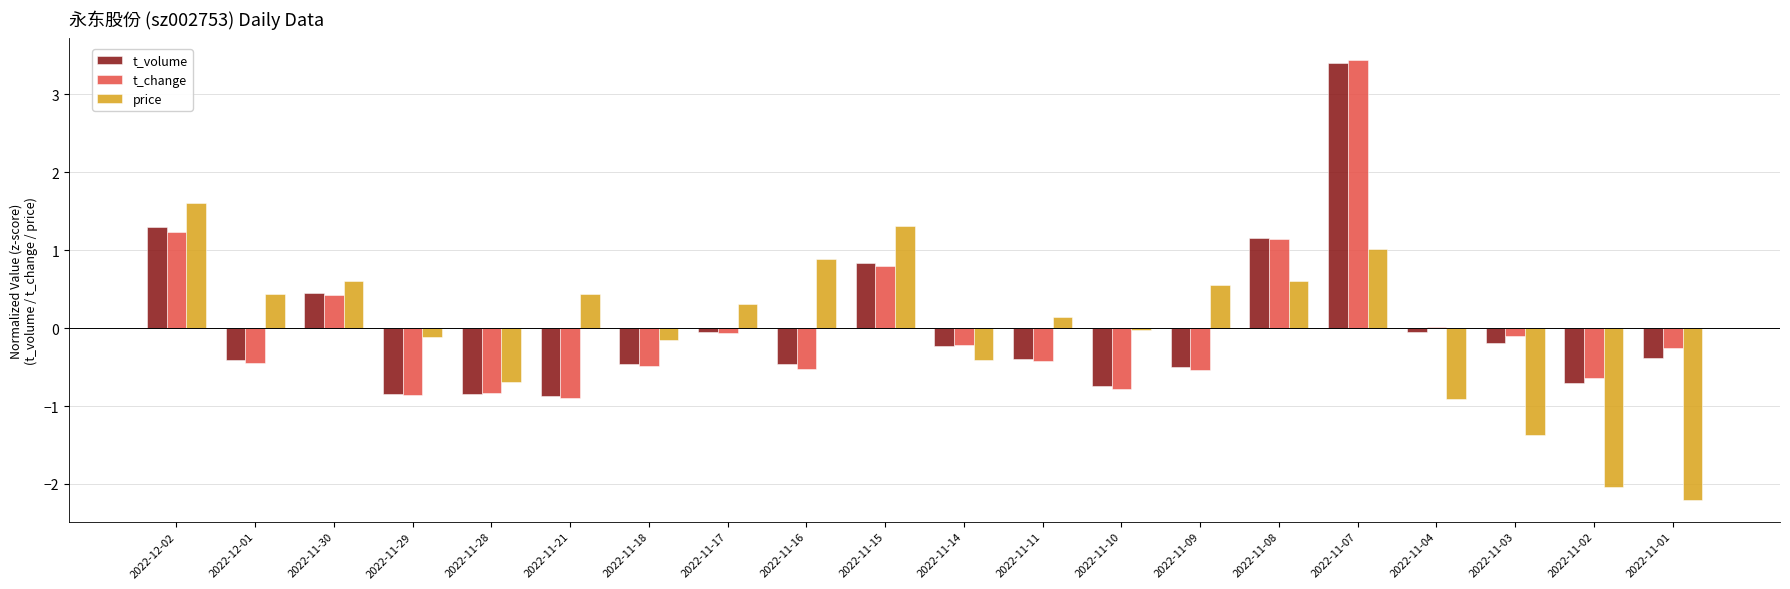

Which series has the largest range (max minus min)?

t_change